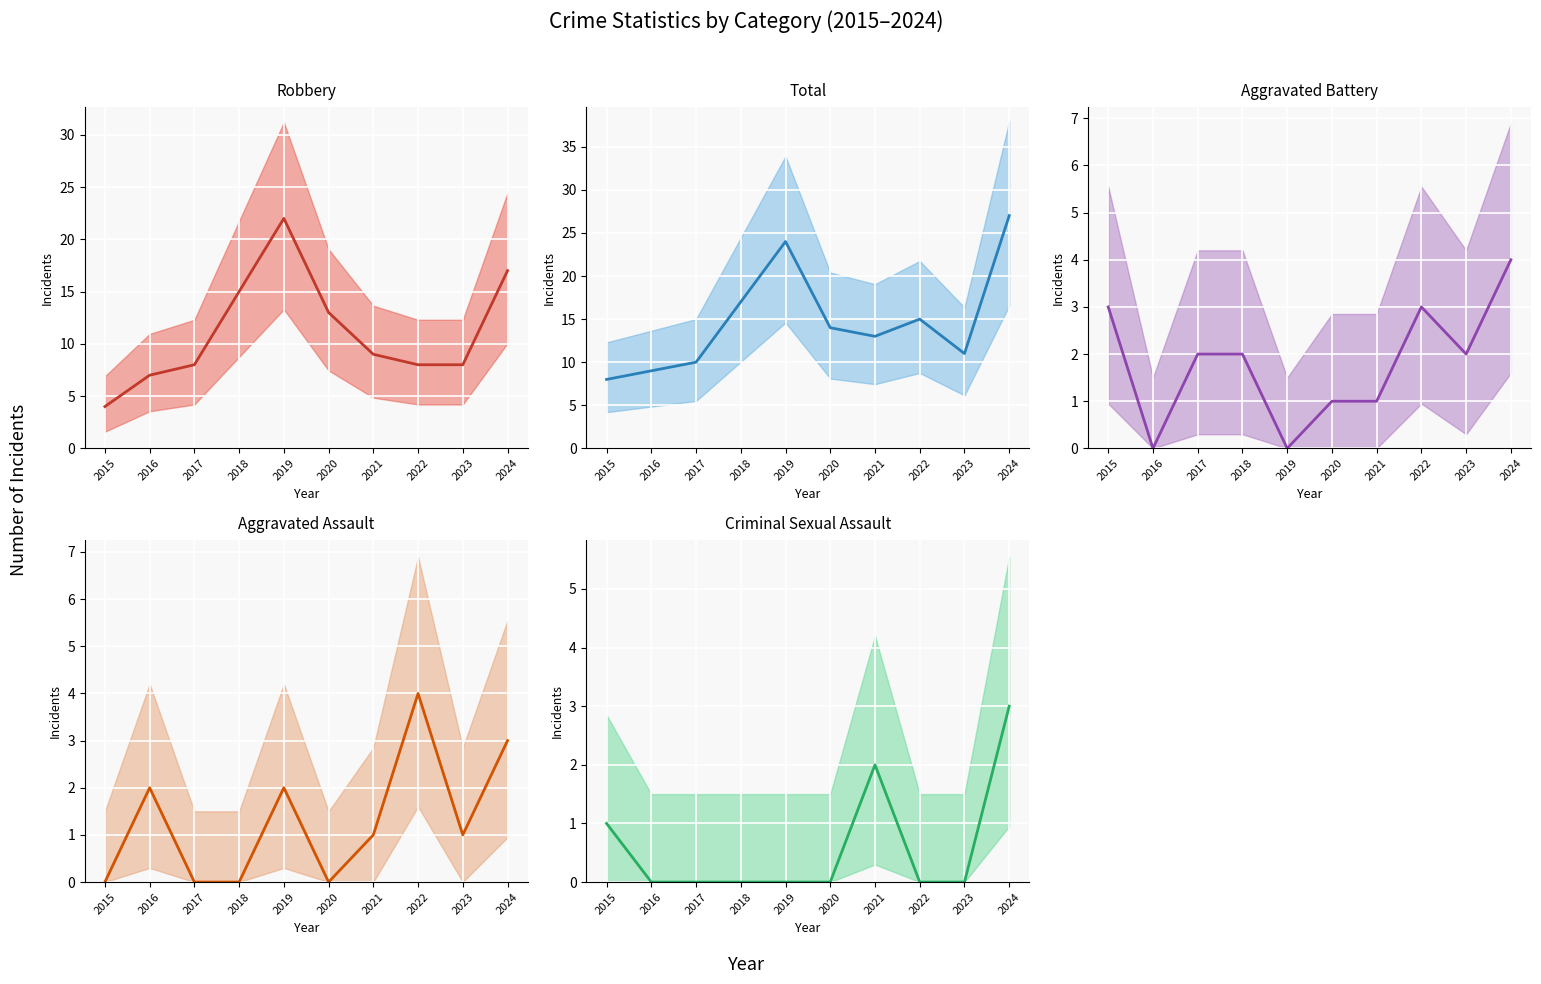

At which category is the sum across all series the highest?

2024